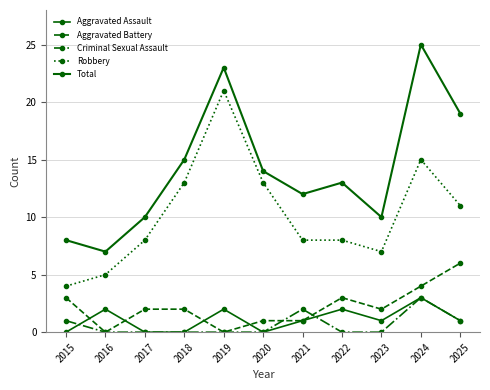

Which series has the largest total across all categories?

Total